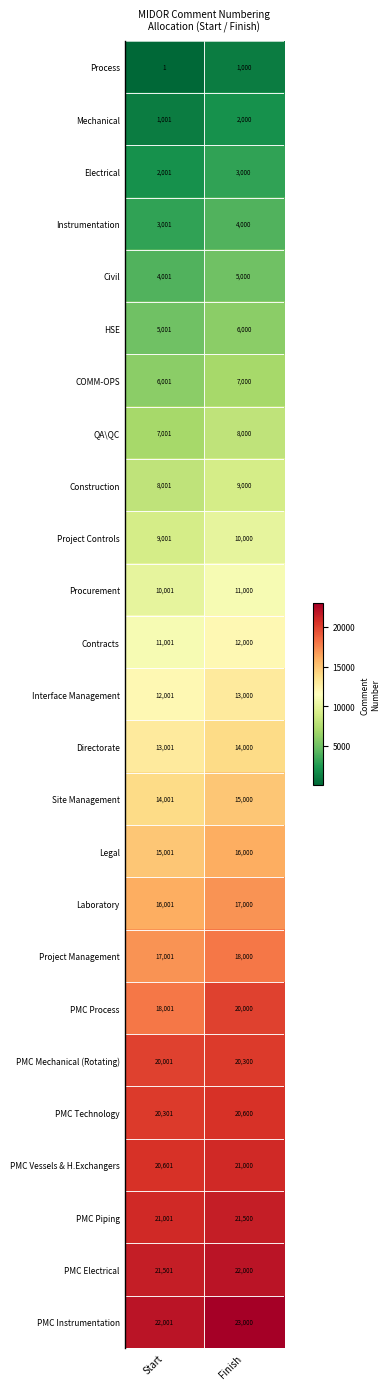

Between Start and Finish, which series saw the biggest shift?

PMC Process